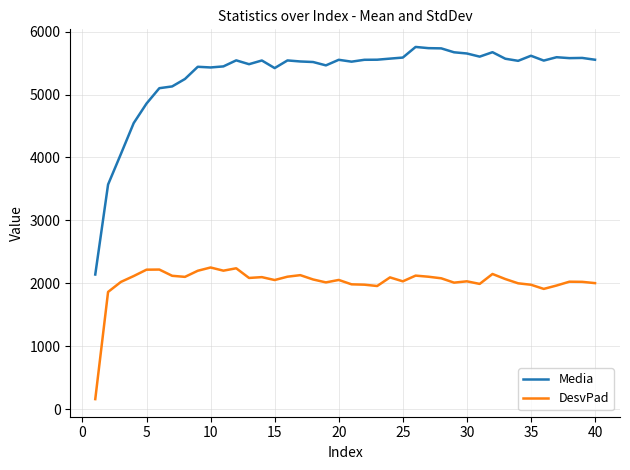

What is the difference between the maximum and minimum values in the DesvPad series?

2090.0